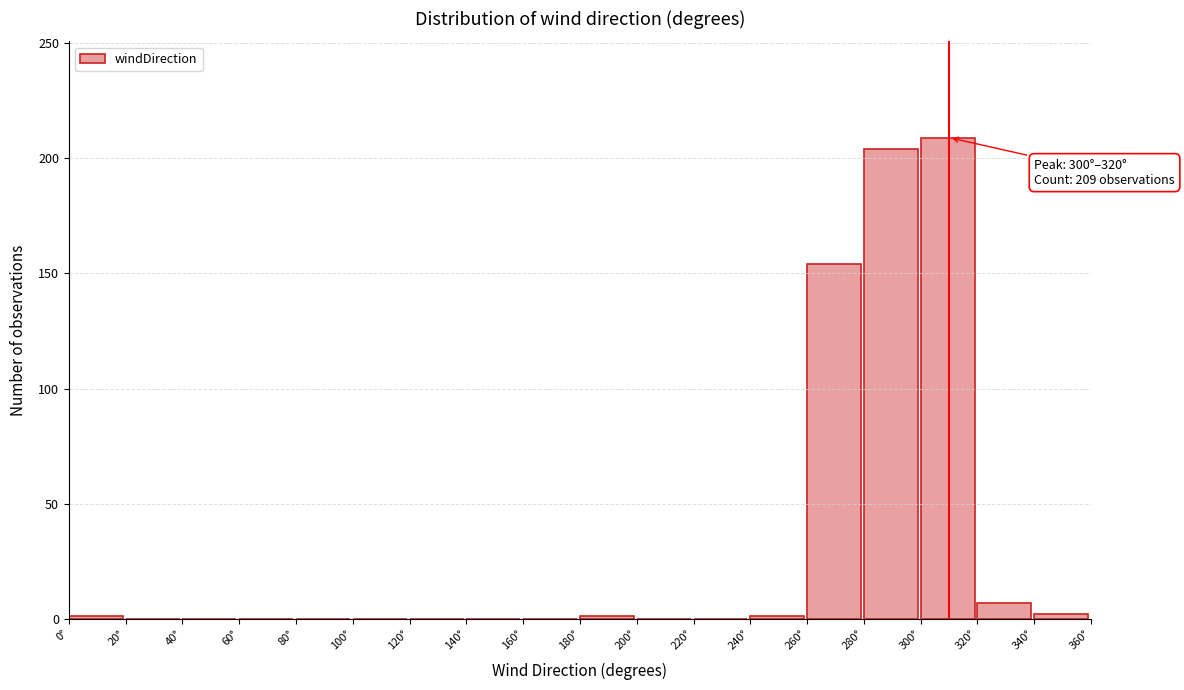

Over which range of the x-axis is the bar tallest?

300 to 320